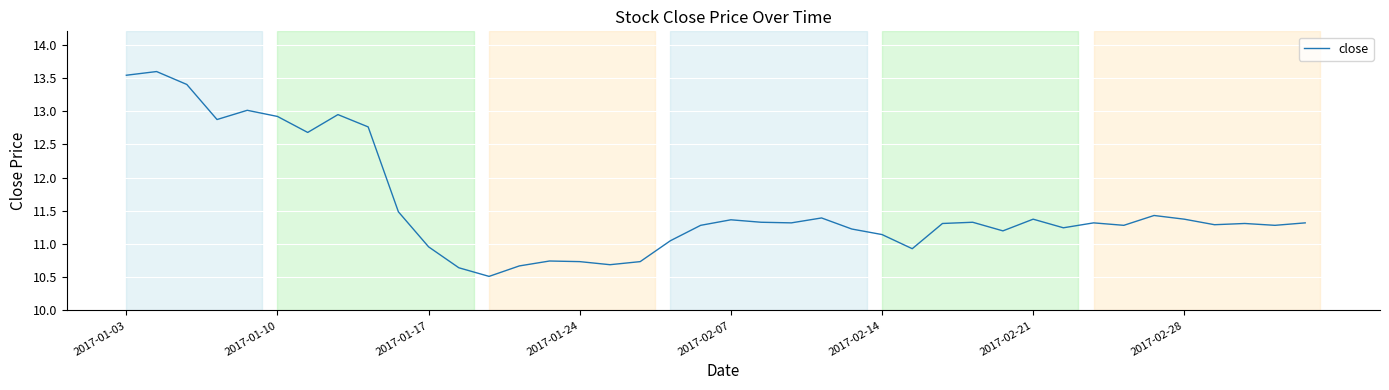

What is the maximum value shown in the chart?

13.6